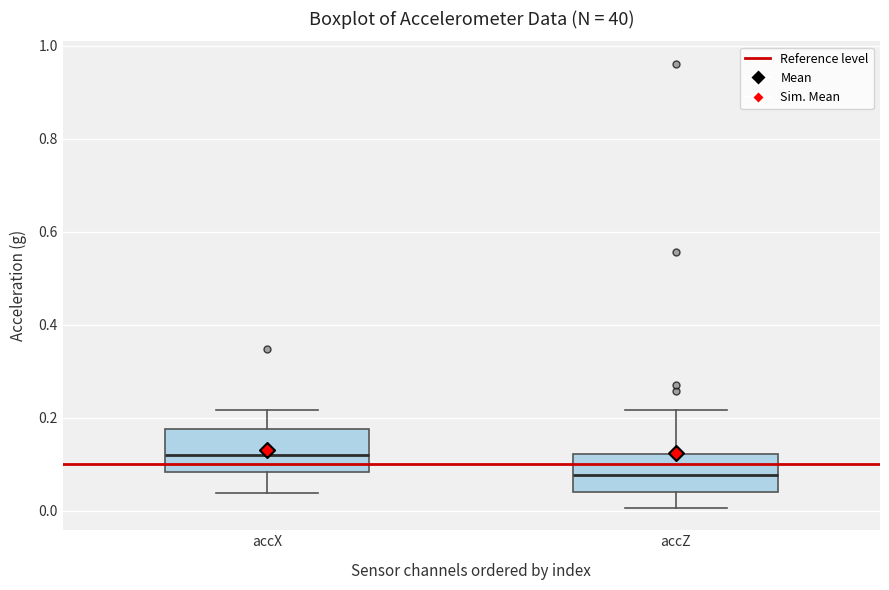

Which box's median line is the lowest?

accZ